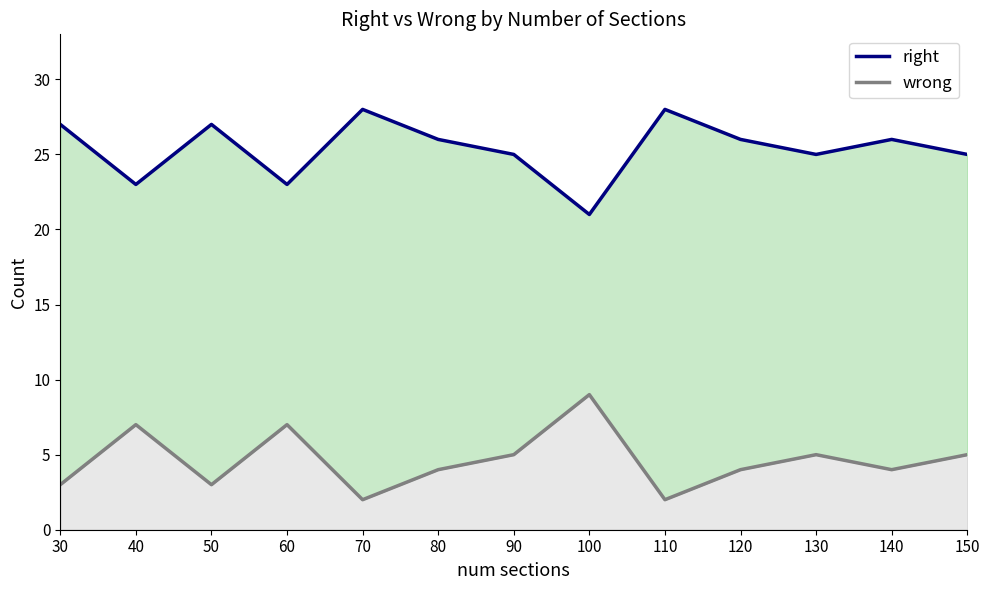

True or false: right has more than 0 points higher than both neighbors.

True